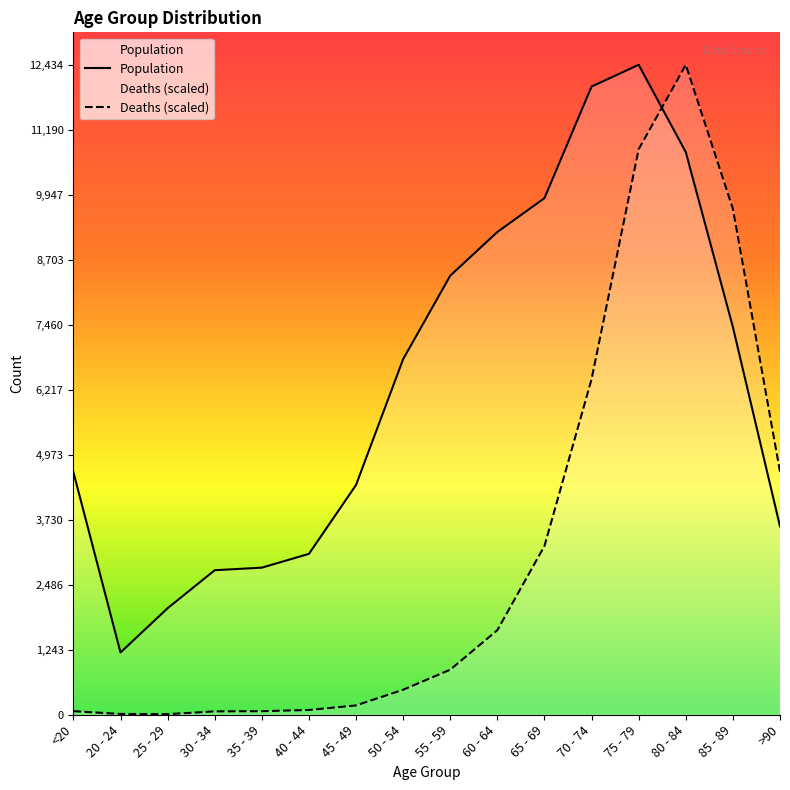

Where does the Population series first go above 6803?

55 - 59